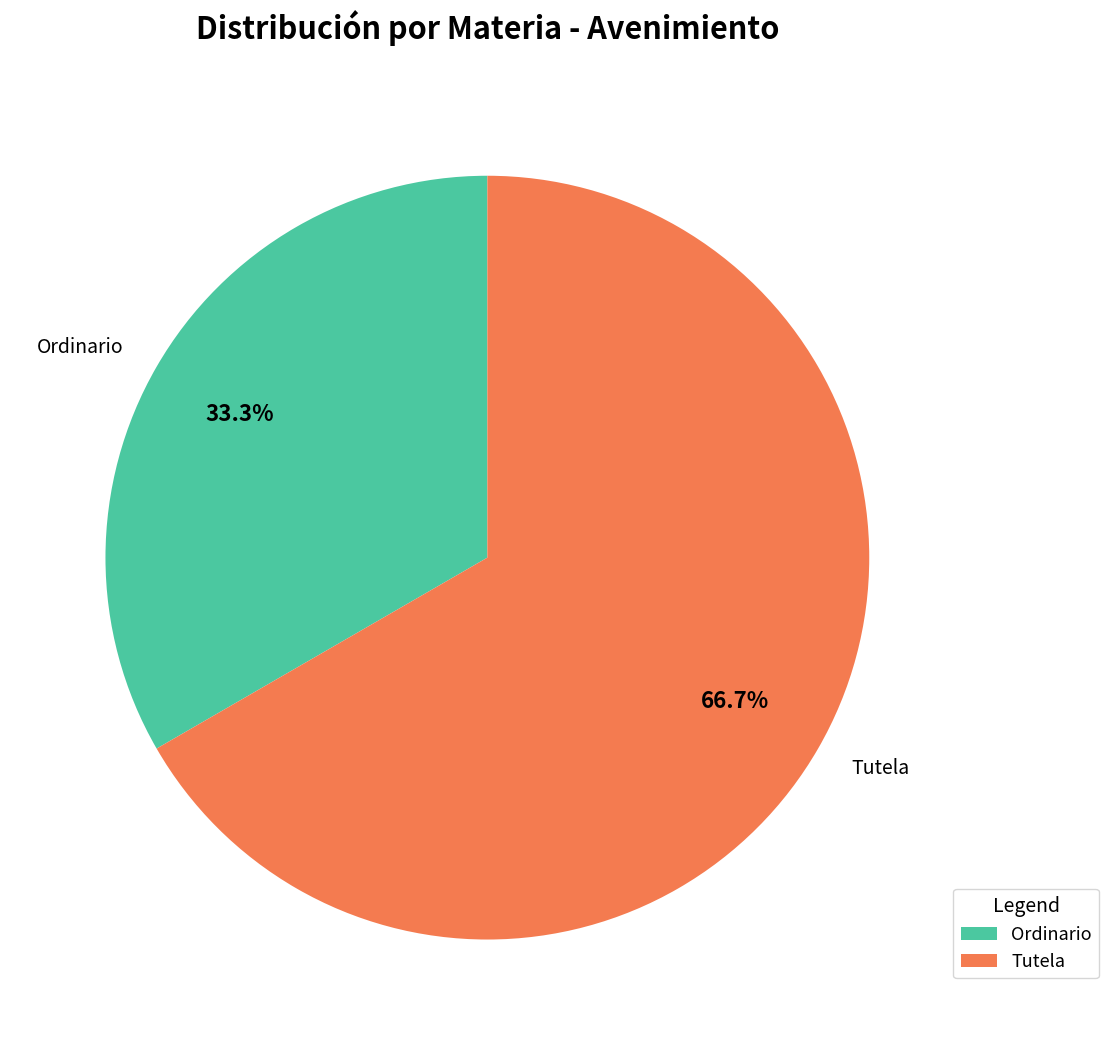

How many segments does this pie chart have?

2